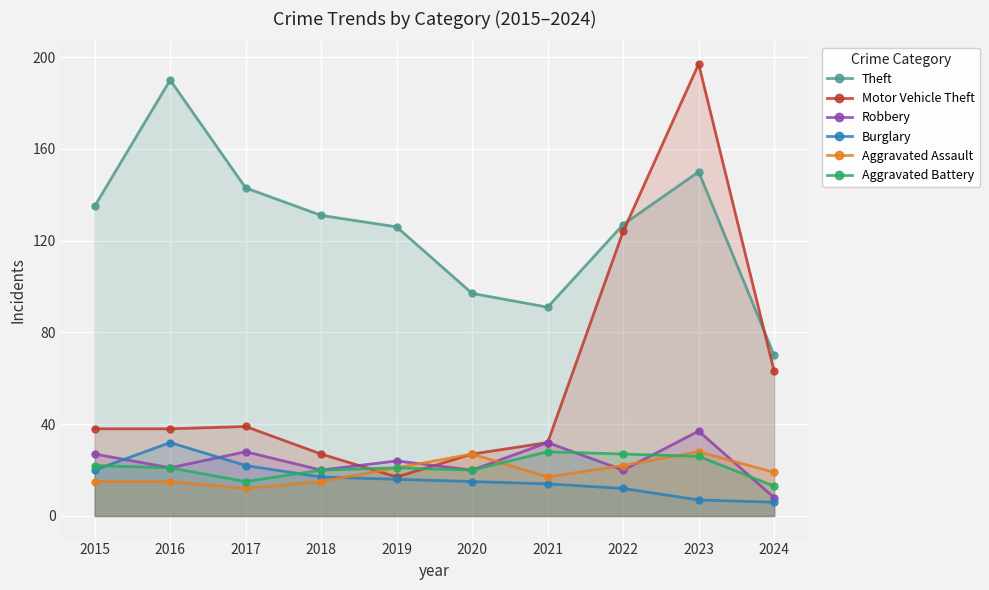

Reading right to left, transcribe all the data shown in this chart.

Theft: 2024=70	2023=150	2022=127	2021=91	2020=97	2019=126	2018=131	2017=143	2016=190	2015=135
Motor Vehicle Theft: 2024=63	2023=197	2022=124	2021=32	2020=27	2019=17	2018=27	2017=39	2016=38	2015=38
Robbery: 2024=8	2023=37	2022=20	2021=32	2020=20	2019=24	2018=20	2017=28	2016=21	2015=27
Burglary: 2024=6	2023=7	2022=12	2021=14	2020=15	2019=16	2018=17	2017=22	2016=32	2015=20
Aggravated Assault: 2024=19	2023=28	2022=22	2021=17	2020=27	2019=21	2018=15	2017=12	2016=15	2015=15
Aggravated Battery: 2024=13	2023=26	2022=27	2021=28	2020=20	2019=21	2018=20	2017=15	2016=21	2015=22